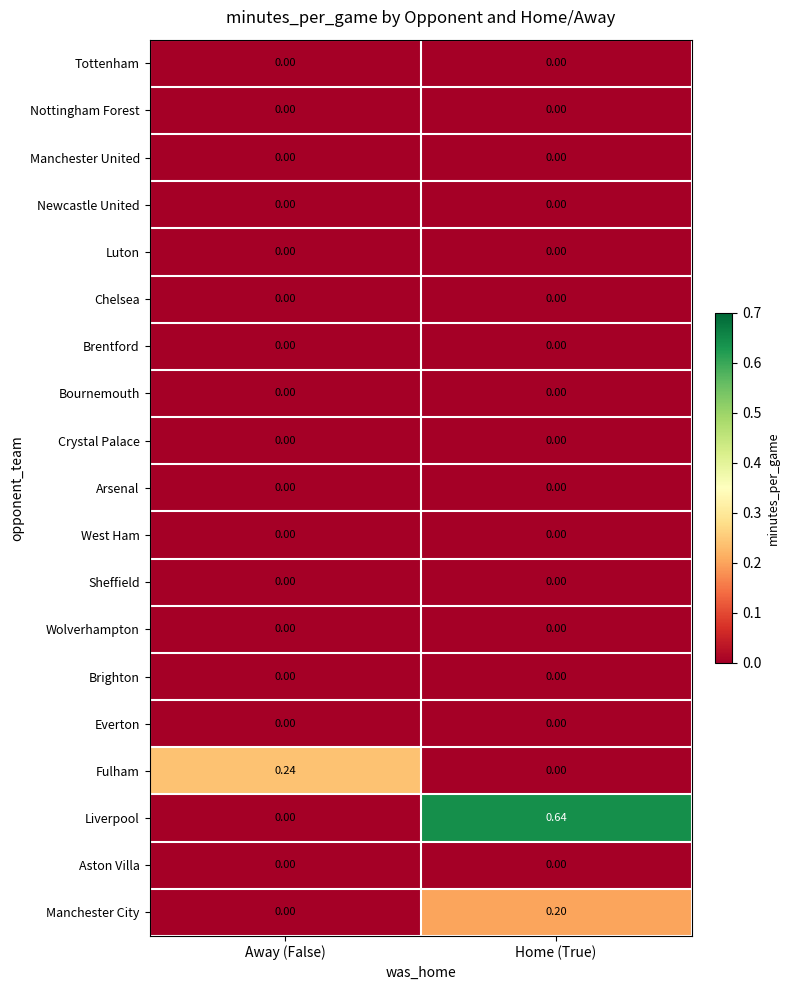

At which category does the chart reach its peak across all series?

Home (True)